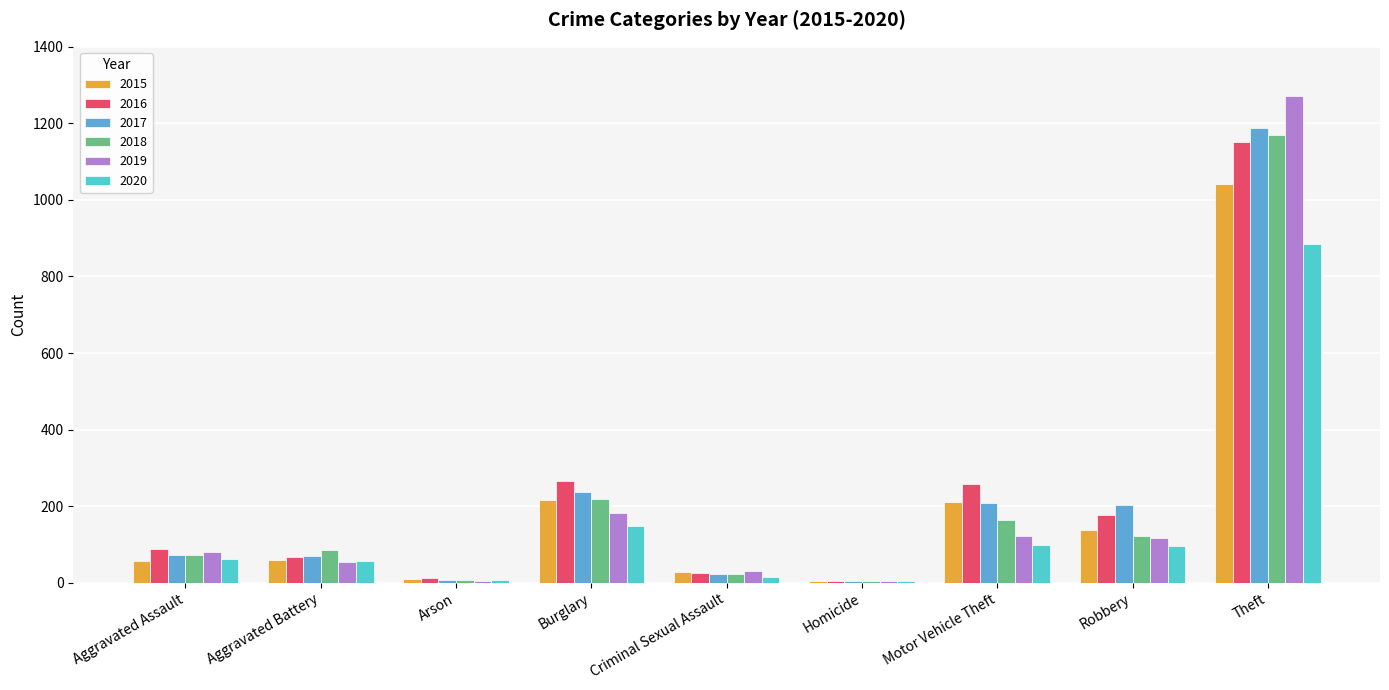

At which category is the sum across all series the highest?

Theft